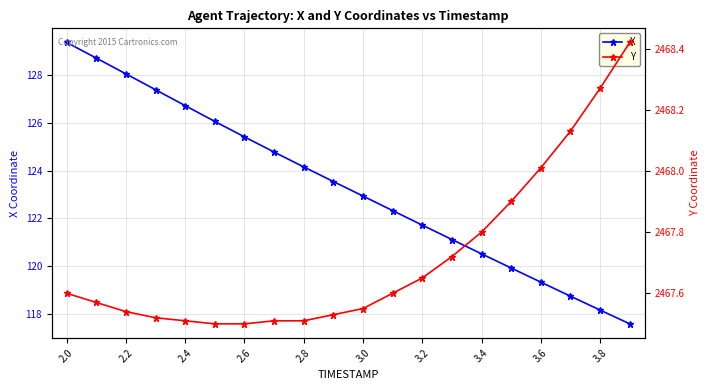

What is the difference between the second highest and second lowest values in the Y series?

0.8